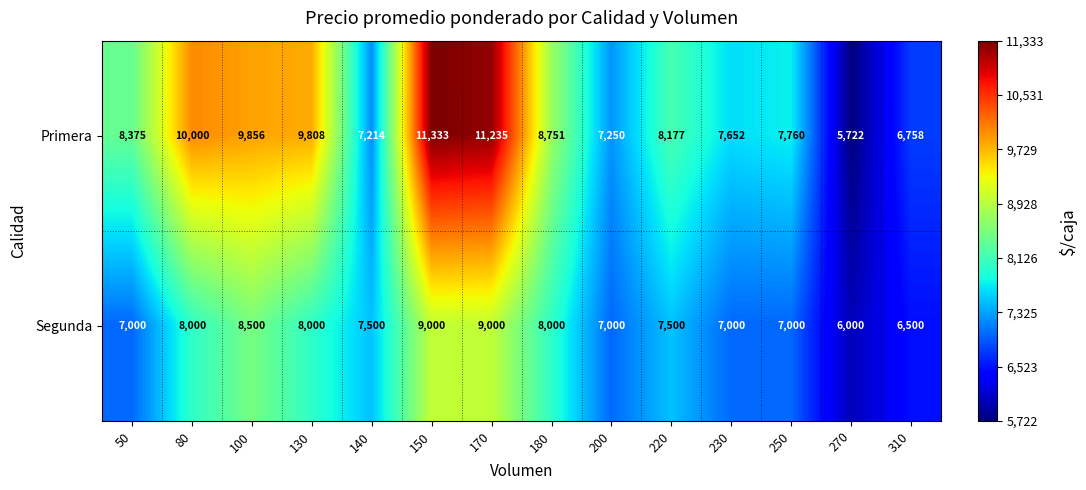

List the labels in order of Primera value, largest first.

150, 170, 80, 100, 130, 180, 50, 220, 250, 230, 200, 140, 310, 270